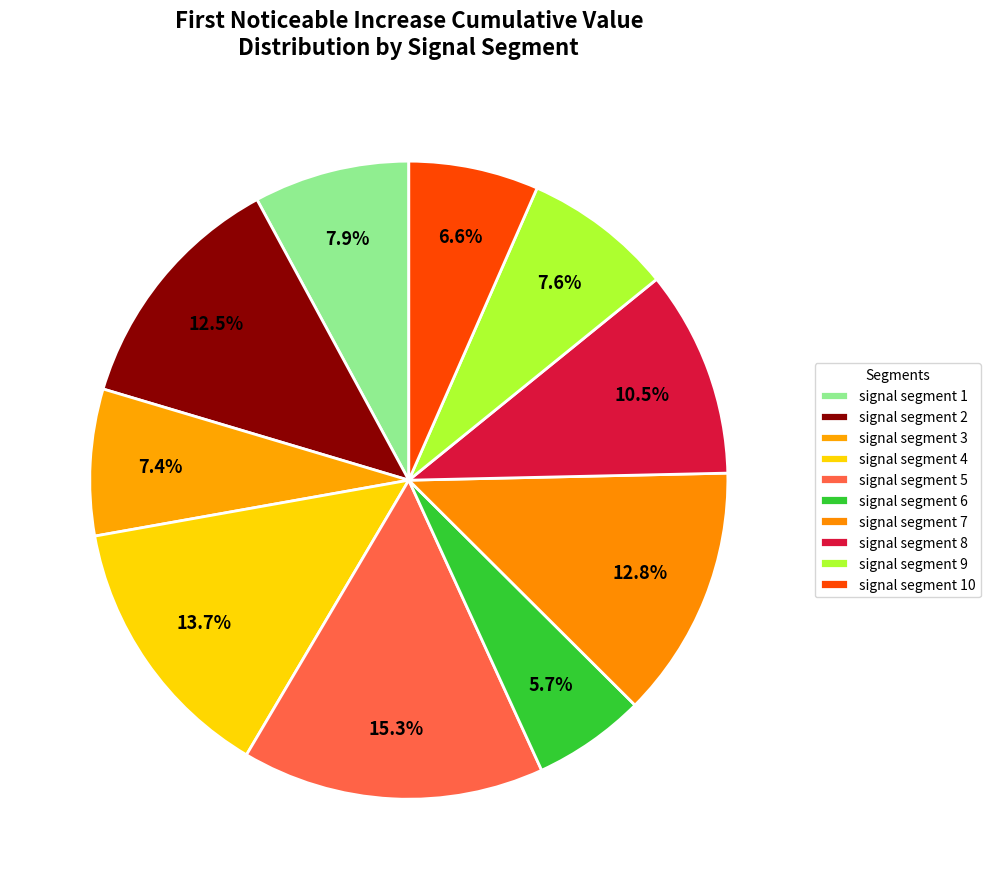

What percentage is the signal segment 2 slice, to the nearest percent?

12%